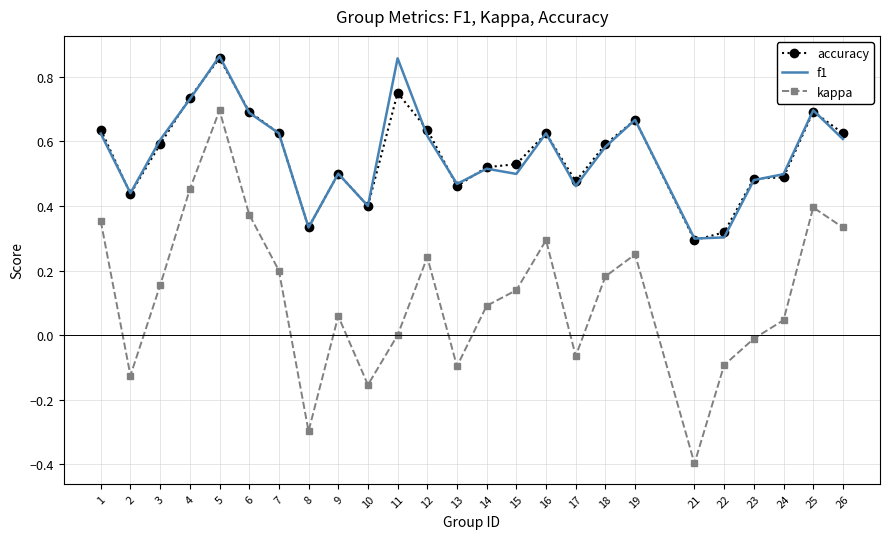

At which category does the chart reach its minimum across all series?

21